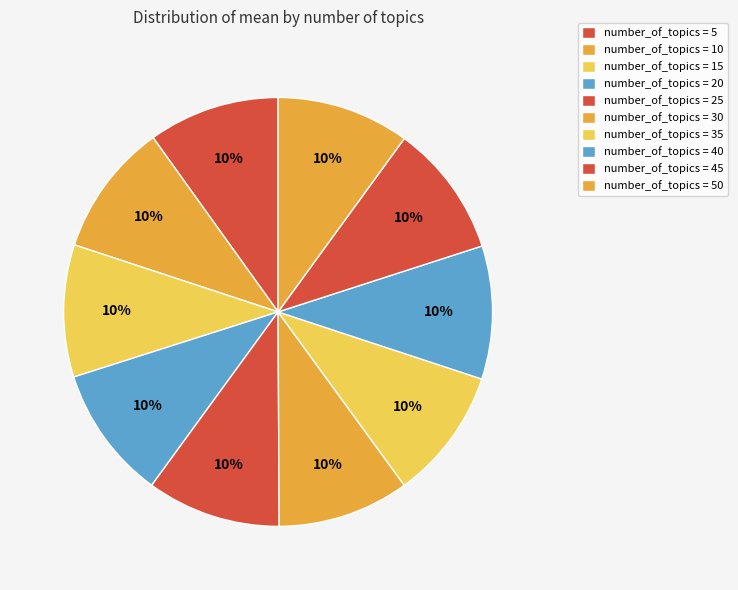

How many slices are in this pie chart?

10